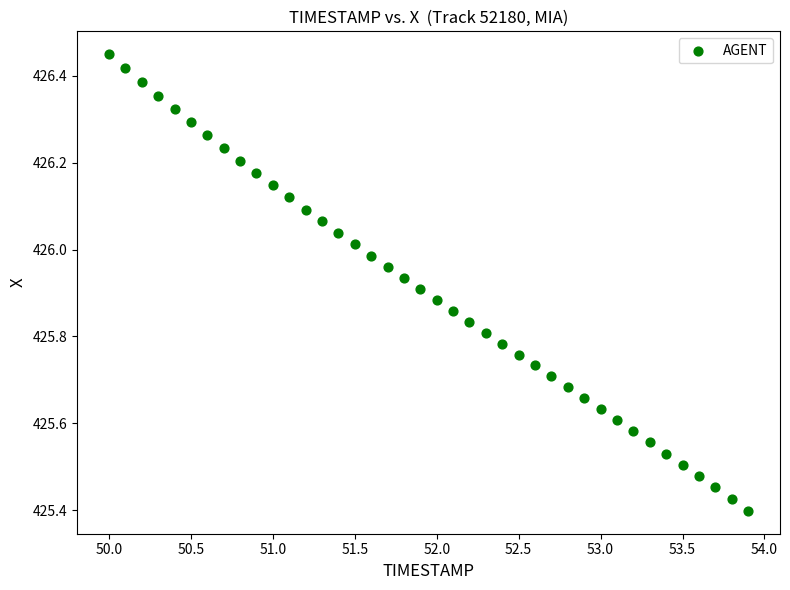

What is the range of X values (max minus min)?

3.9